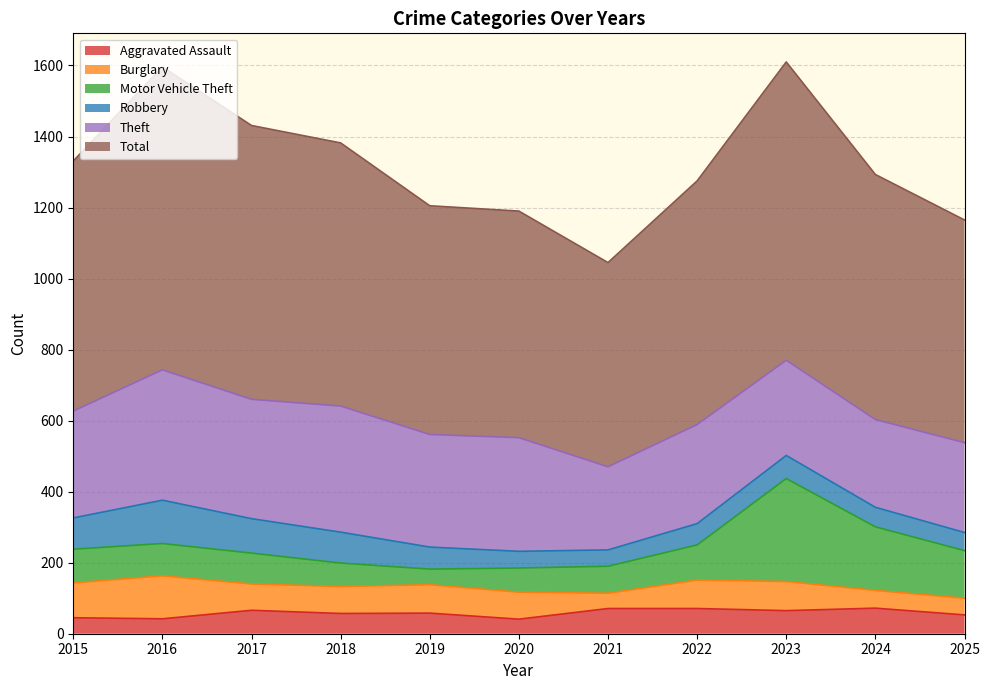

List the labels in order of Robbery value, smallest first.

2021, 2020, 2025, 2024, 2022, 2019, 2023, 2018, 2015, 2017, 2016